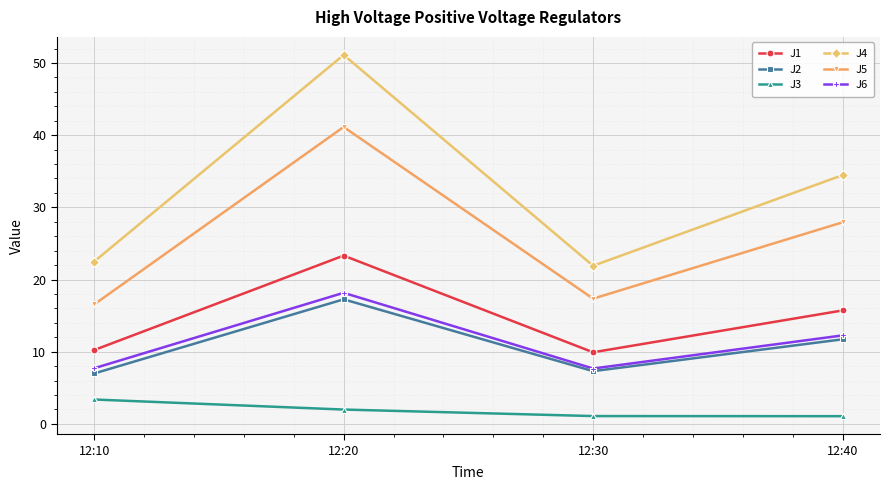

List the series in order of their peak value, highest first.

J4, J5, J1, J6, J2, J3